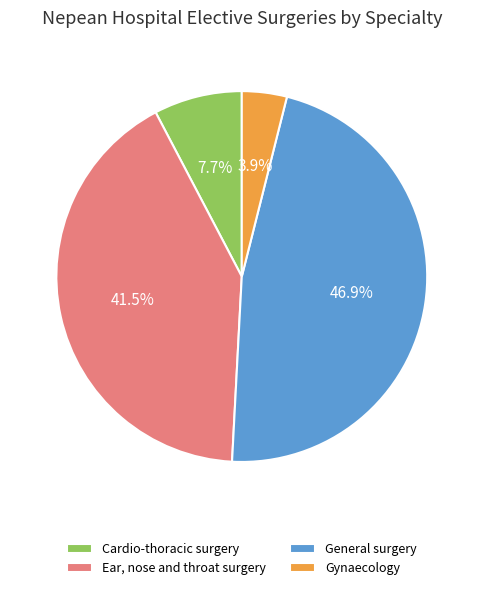

What percentage do Gynaecology and Ear, nose and throat surgery together represent?

45.4%